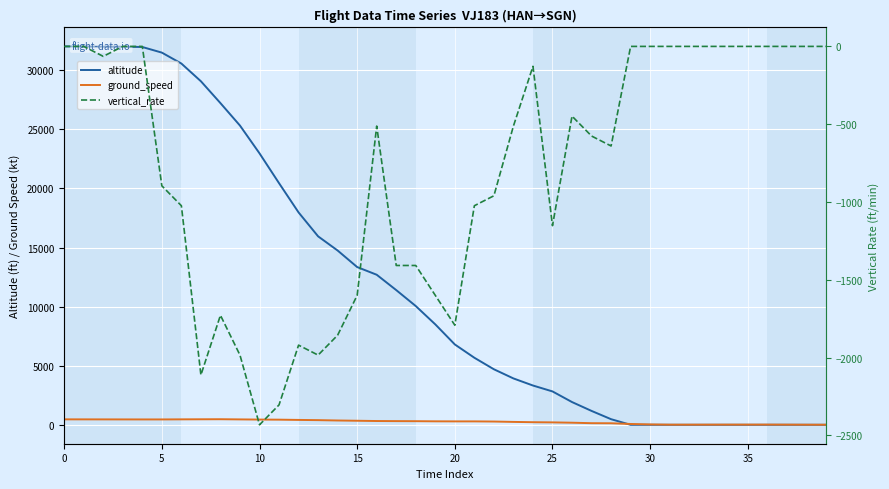

True or false: ground_speed has a value of 756 at 20.

False